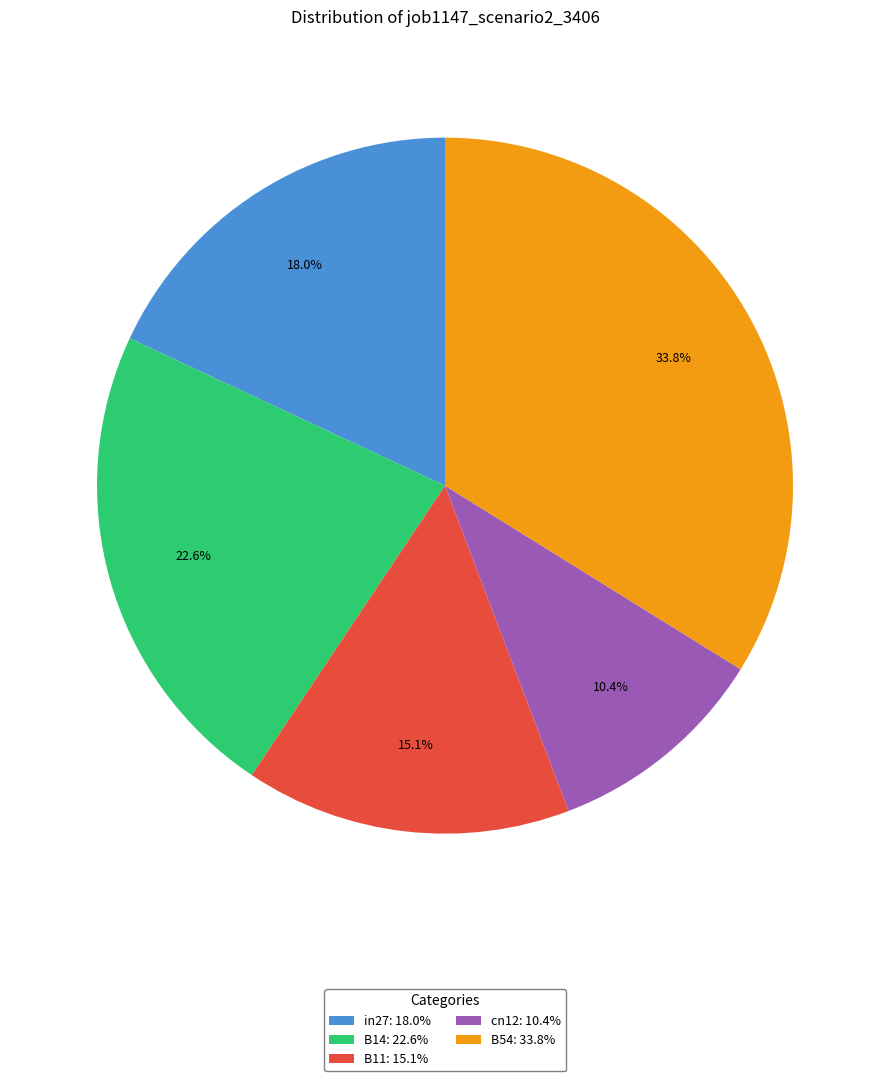

What percentage is NOT represented by cn12: 10.4%?

89.6%